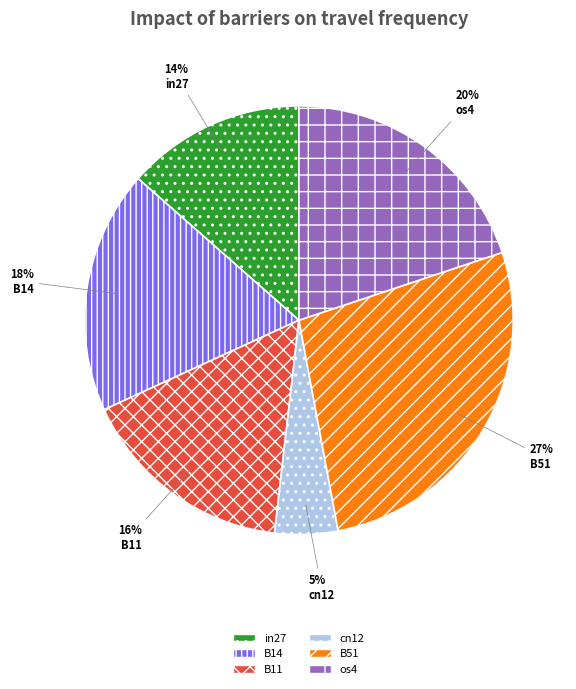

Rank the categories by value from highest to lowest.

B51, os4, B14, B11, in27, cn12